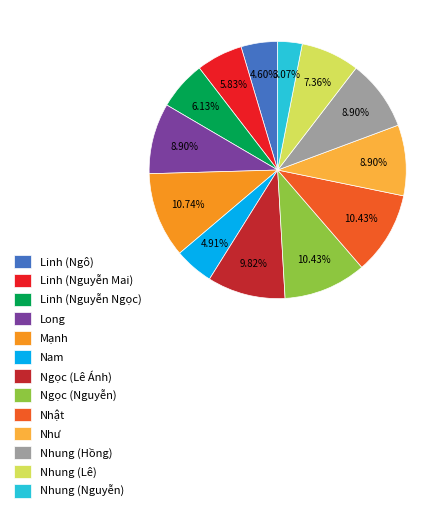

Is Linh (Ngô) the majority of the pie?

No